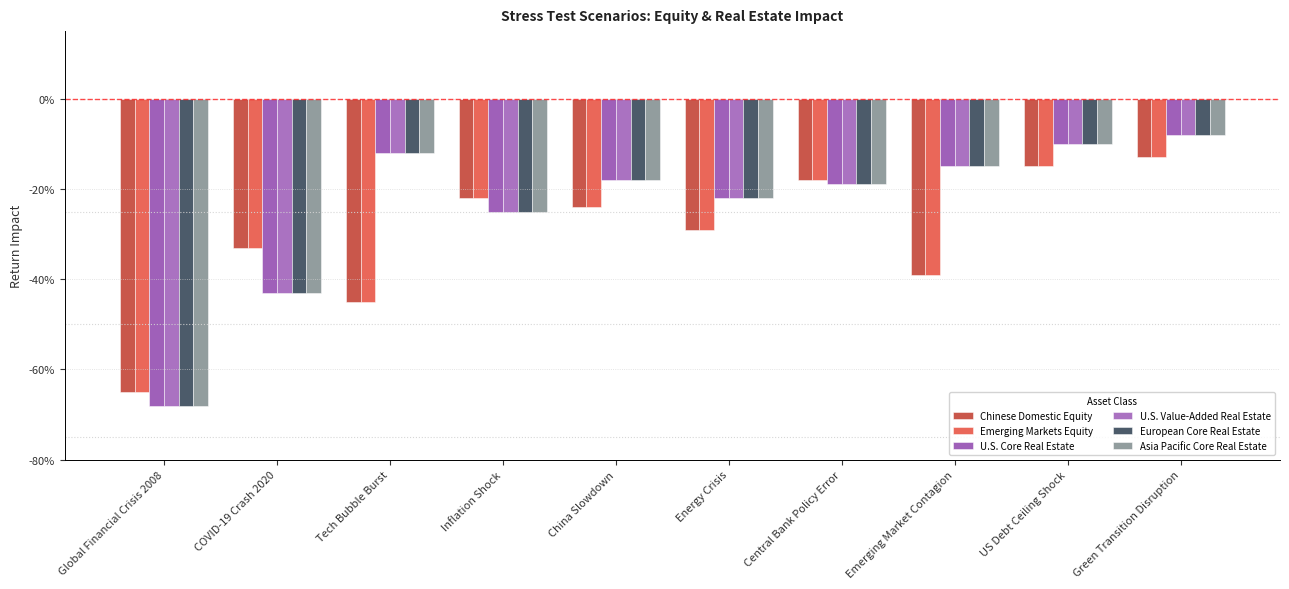

Which series has the largest total across all categories?

U.S. Core Real Estate